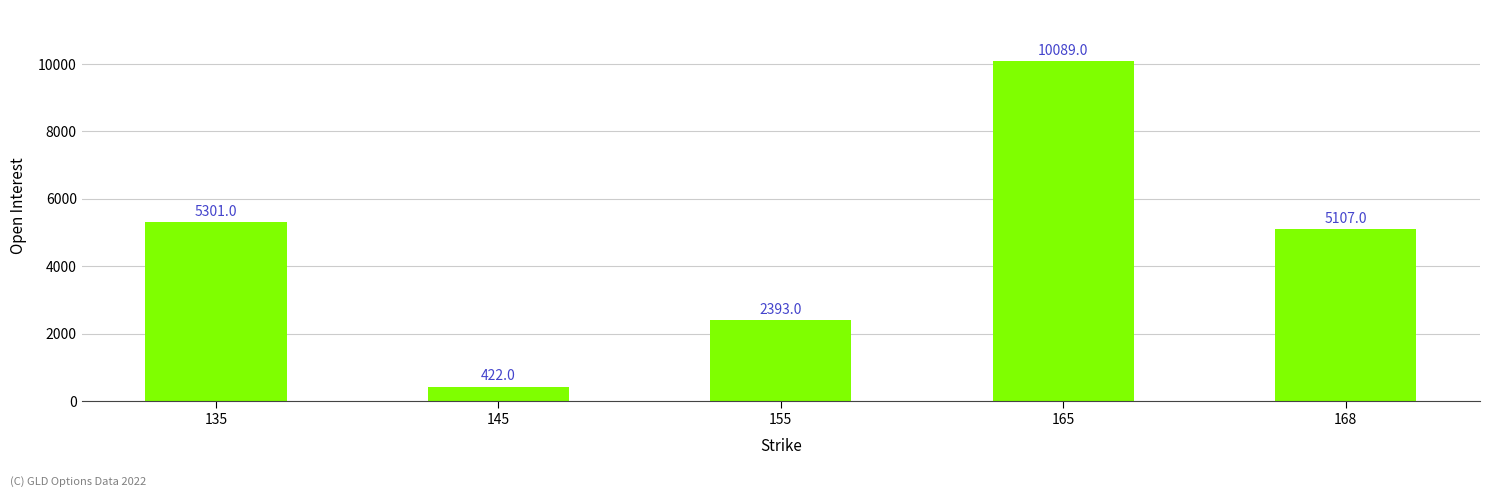

What is the greatest value displayed?

10089